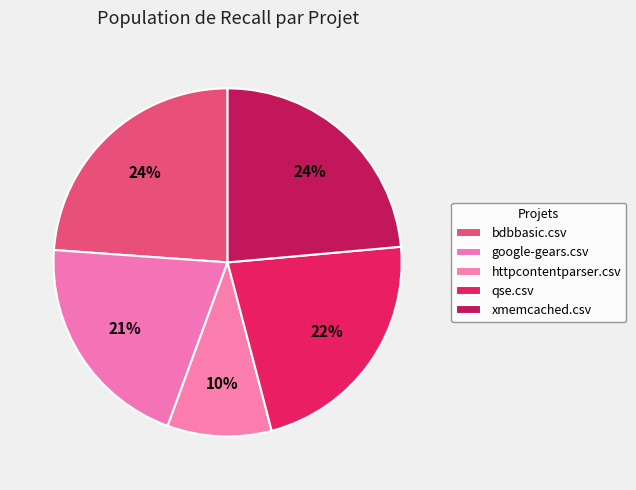

Does qse.csv account for over 50% of the chart?

No